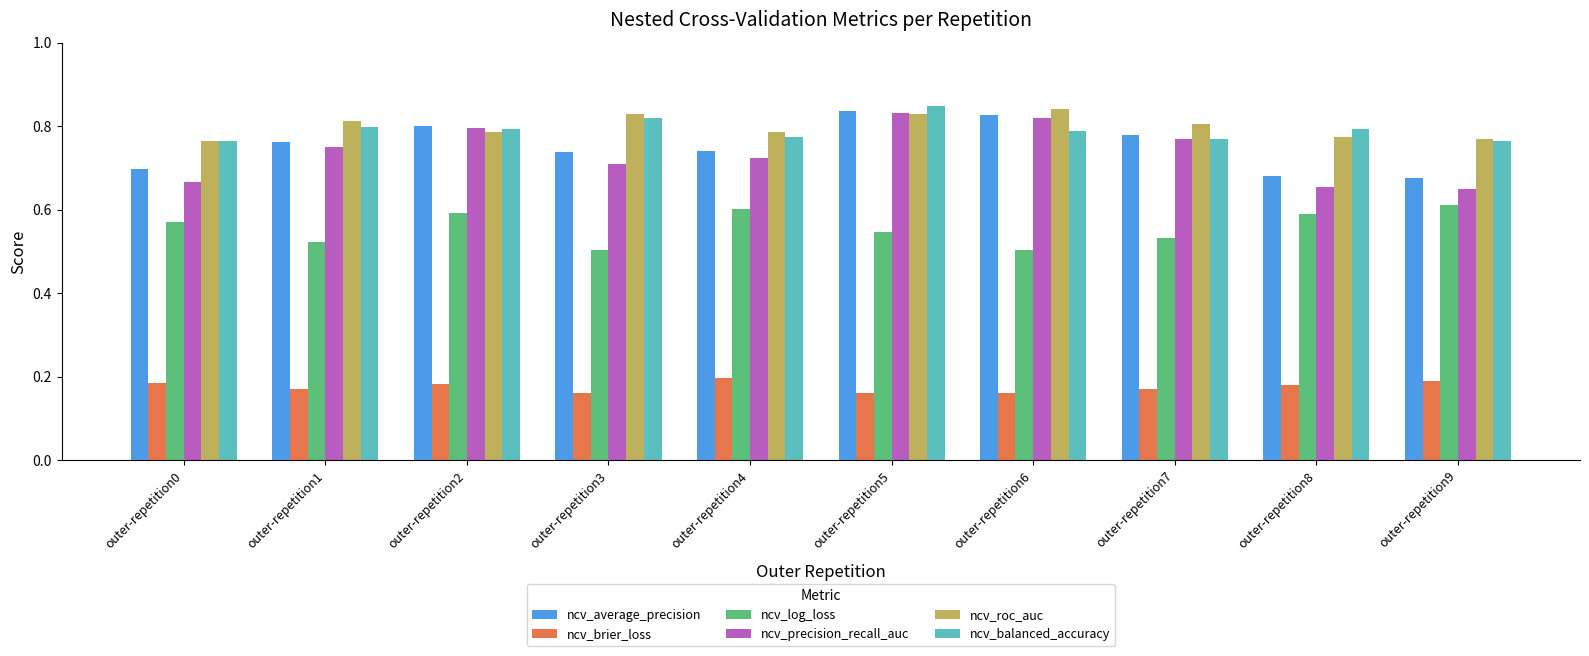

The value of ncv_log_loss at outer-repetition3 is 0.5. True or false?

True